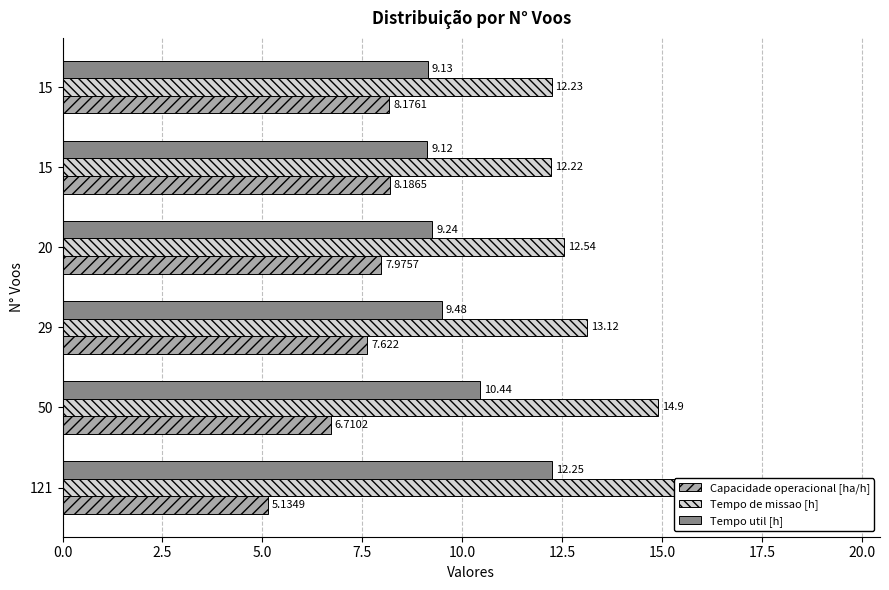

Read the Tempo util [h] value at 20.

9.2